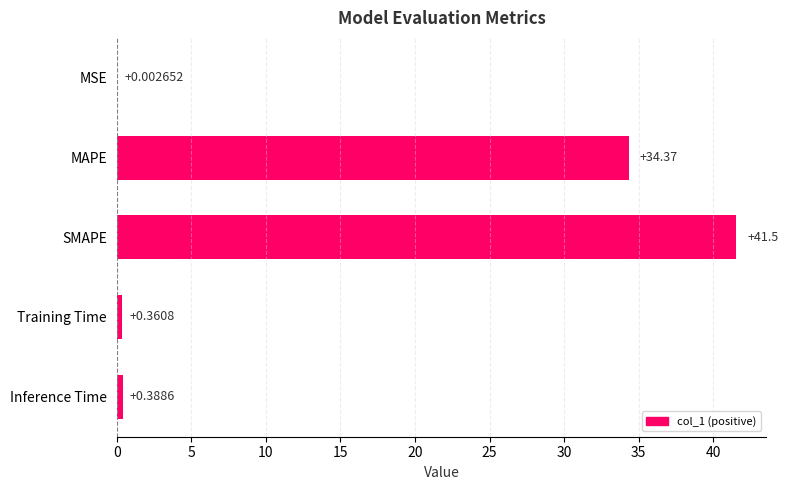

What is the average value?

15.3